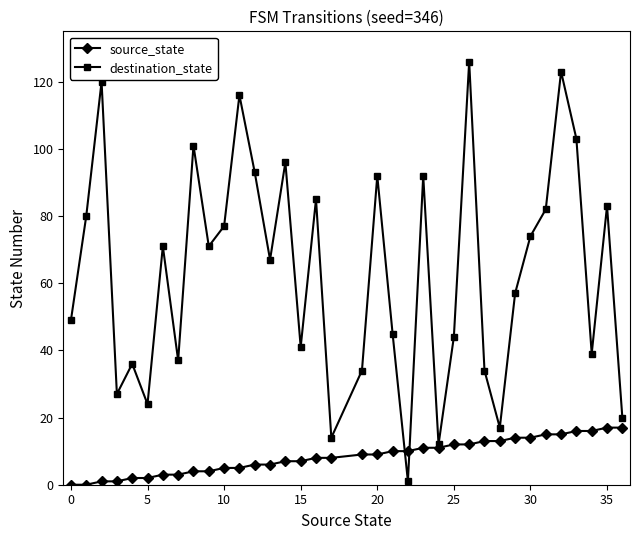

Rank the series by their average value, from highest to lowest.

destination_state, source_state